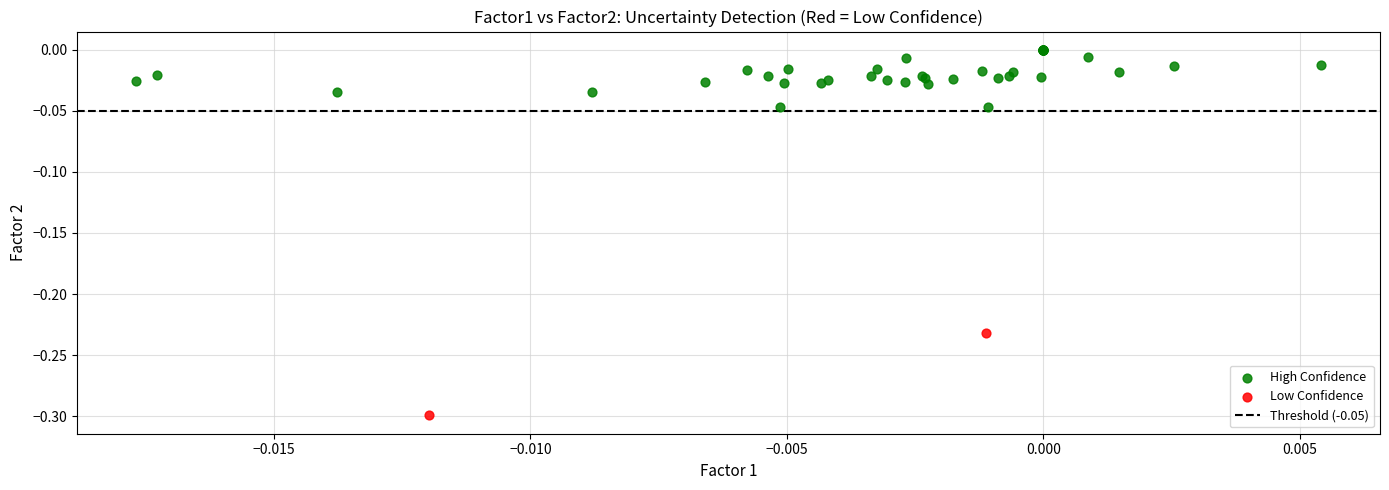

Which series reaches the minimum Y coordinate?

Low Confidence